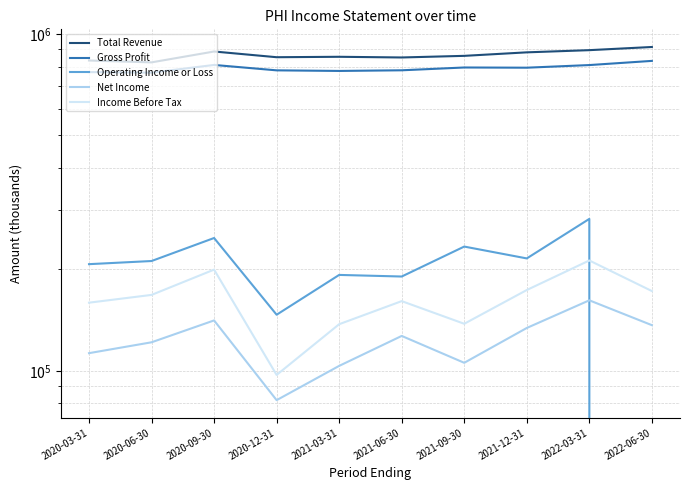

How many lines are shown in the chart?

5